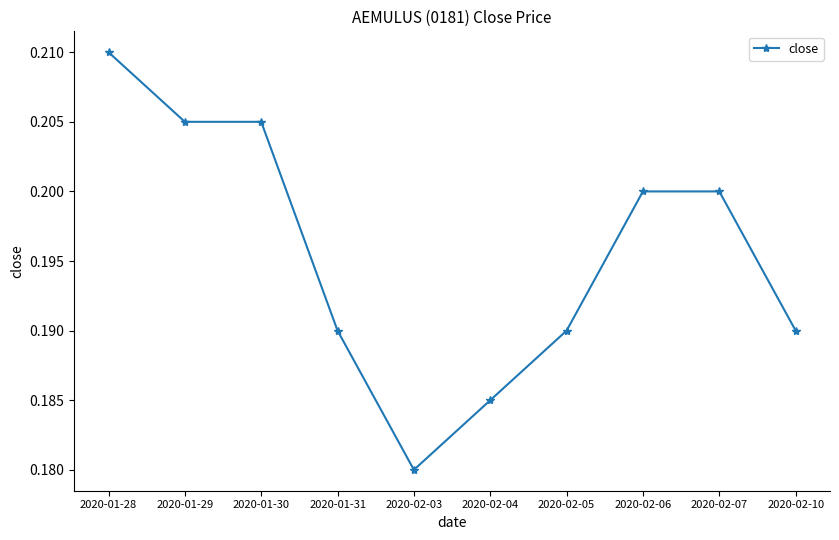

What is the label of the 8th point from the right?

2020-01-30